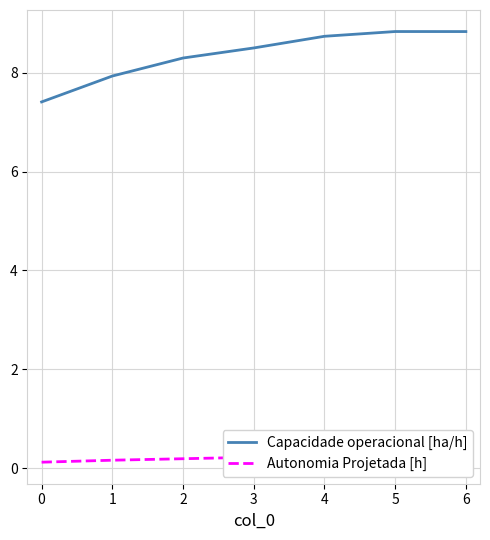

The Capacidade operacional [ha/h] series shows 2.0 at 2. True or false?

False